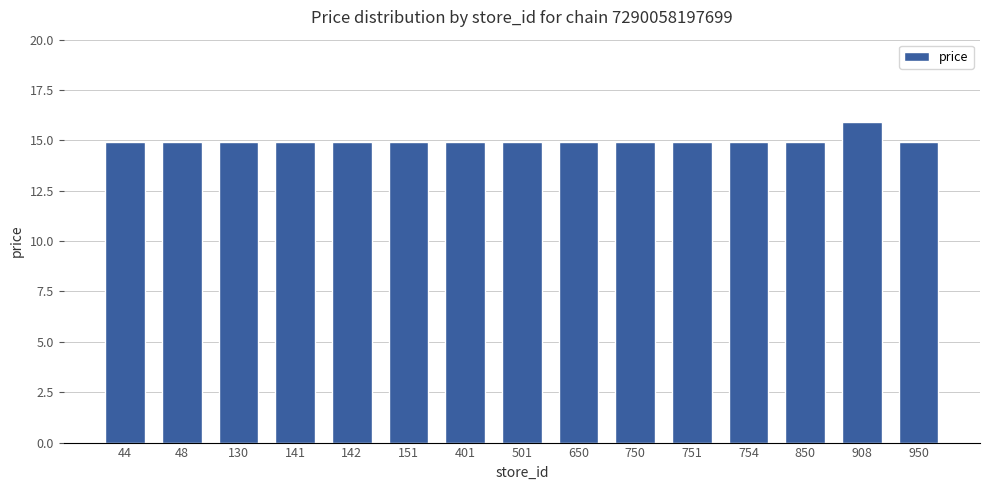

Reading left to right, what are all the values shown in this chart?

44=14.9	48=14.9	130=14.9	141=14.9	142=14.9	151=14.9	401=14.9	501=14.9	650=14.9	750=14.9	751=14.9	754=14.9	850=14.9	908=15.9	950=14.9